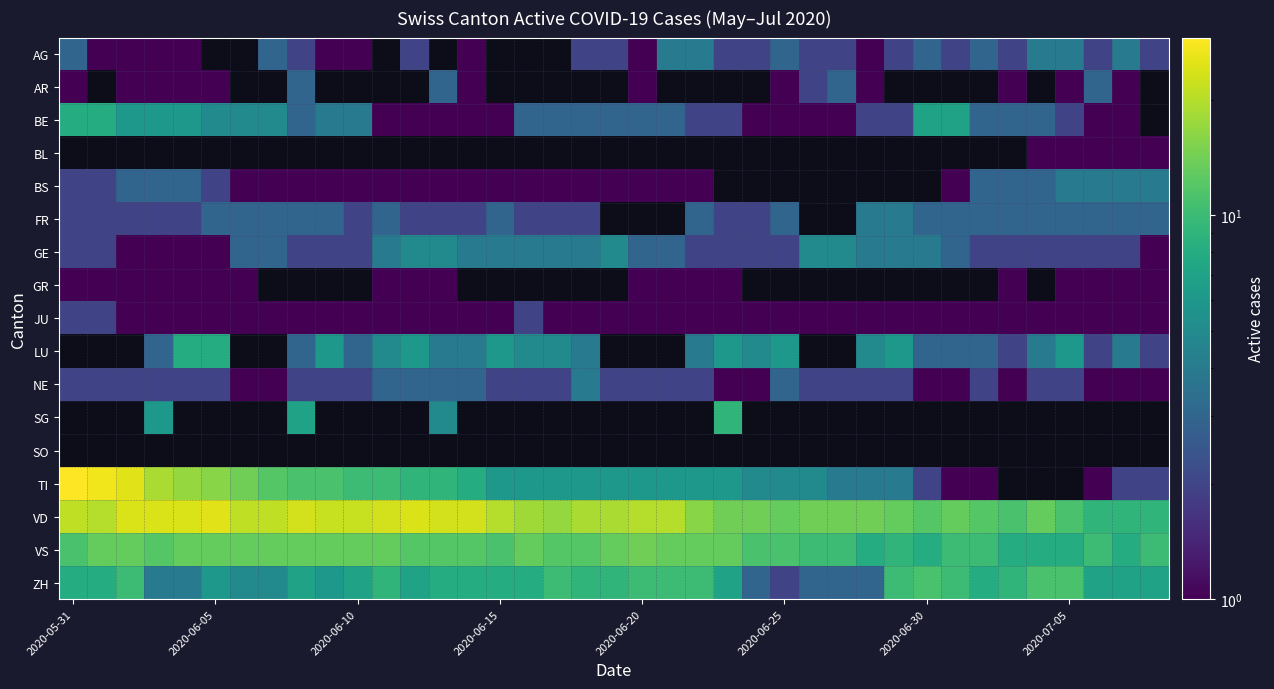

Which series has the largest range (max minus min)?

TI